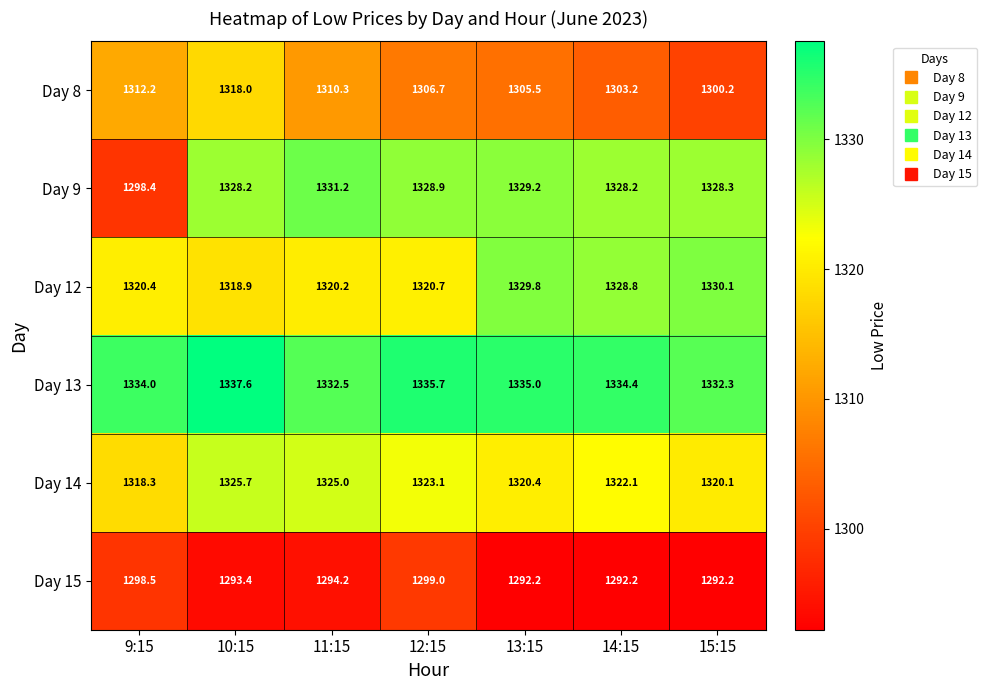

List the labels in order of Day 8 value, largest first.

10:15, 9:15, 11:15, 12:15, 13:15, 14:15, 15:15